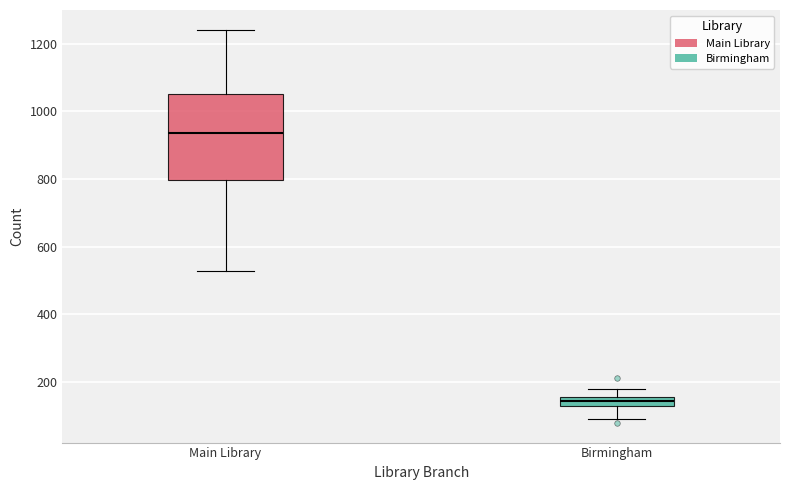

Which box has the highest median line?

Main Library